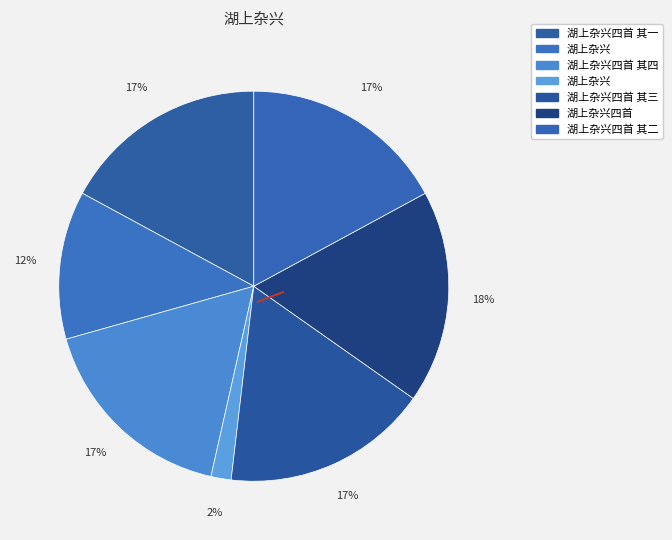

Rank the categories by value from highest to lowest.

湖上杂兴四首, 湖上杂兴四首 其四, 湖上杂兴四首 其三, 湖上杂兴四首 其二, 湖上杂兴四首 其一, 湖上杂兴, 湖上杂兴